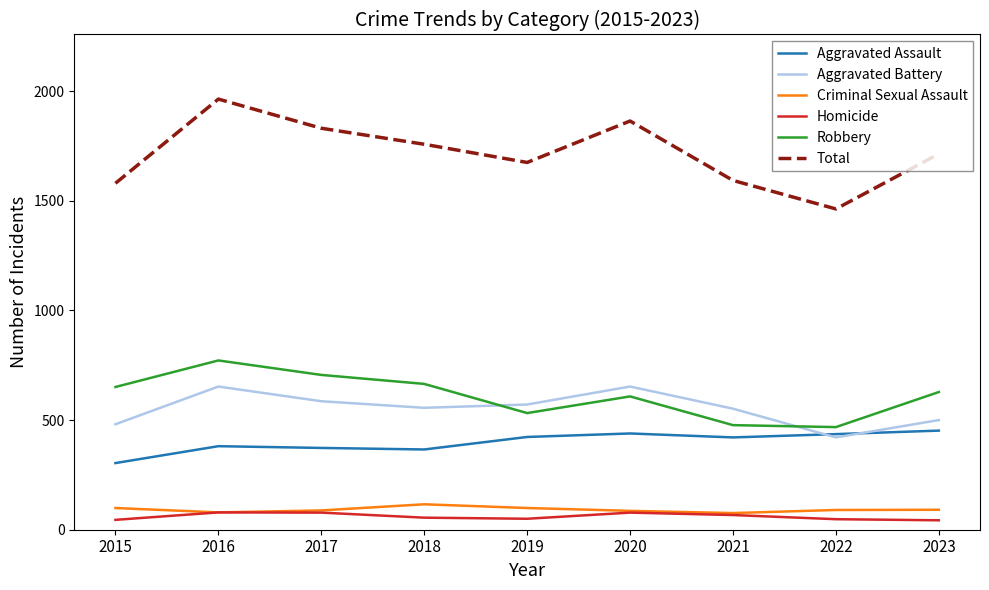

What is the highest value of the Total series?

1964